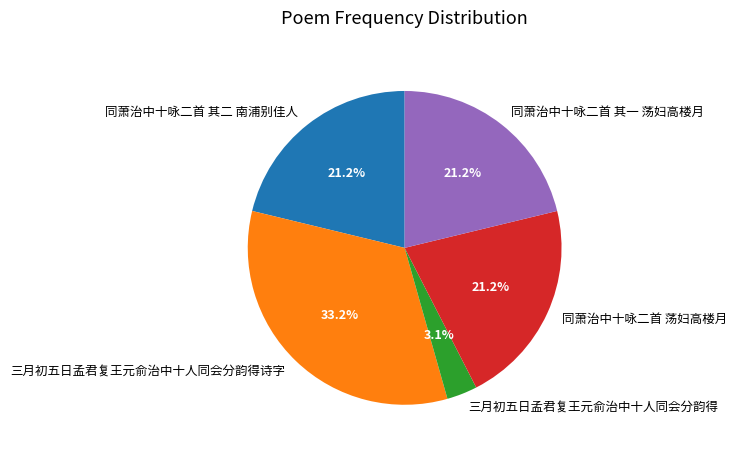

Approximately how many times larger is the value at 同萧治中十咏二首 其二 南浦别佳人 compared to 同萧治中十咏二首 其一 荡妇高楼月?

1.0